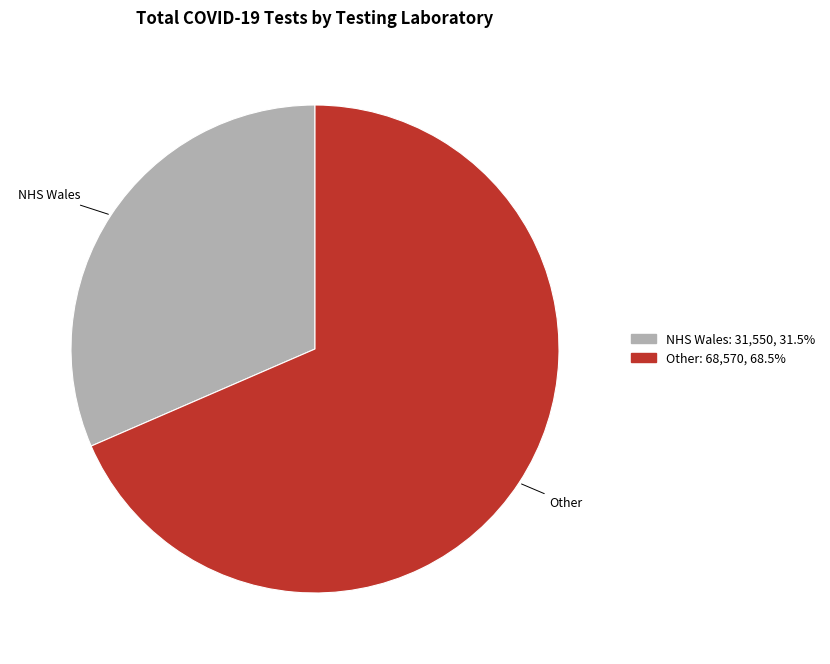

Is there a majority slice in this chart?

Yes